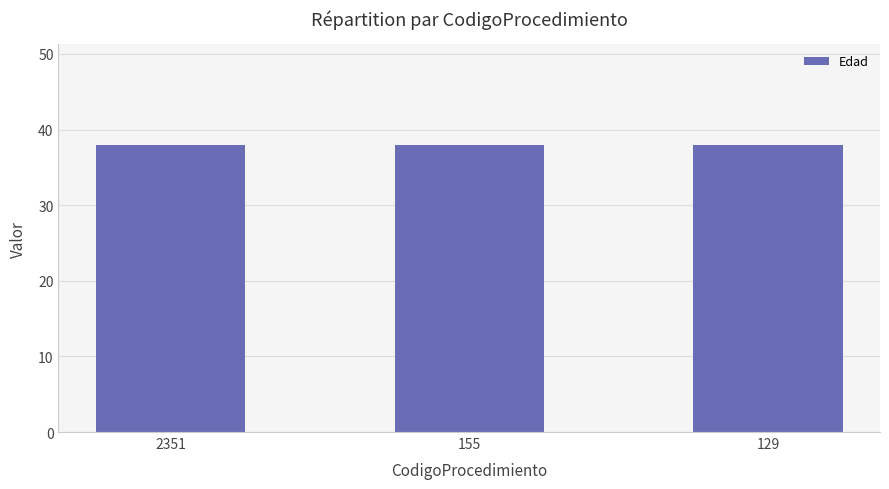

Rank the categories by RegimenAdministradoraDesc value from lowest to highest.

2351, 155, 129